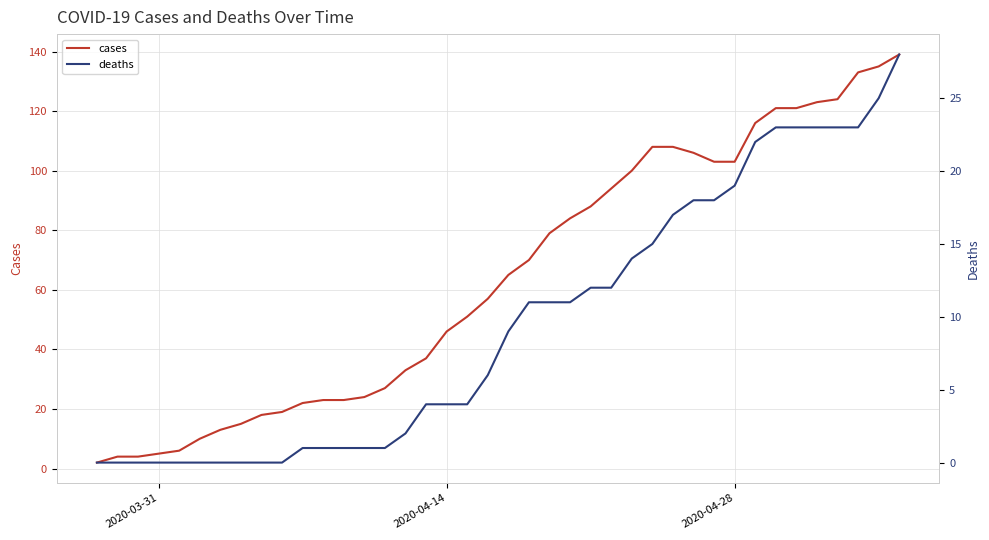

Is it true that cases equals 66 at 2020-04-14?

False